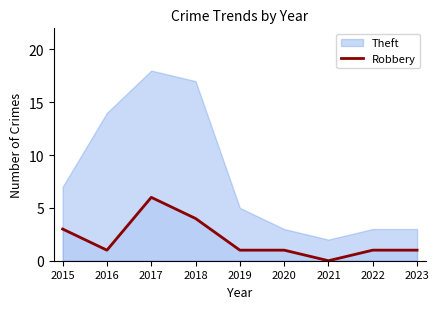

Where is the first local maximum?

2017